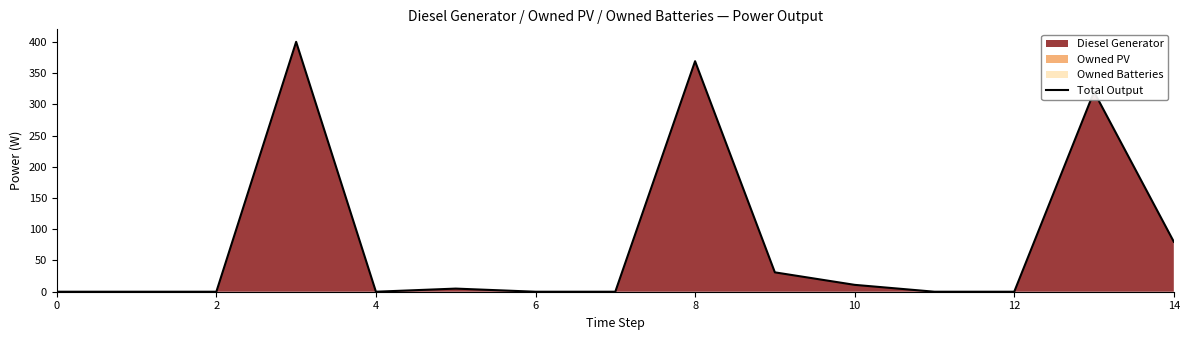

What is the difference between the maximum and minimum values?

400